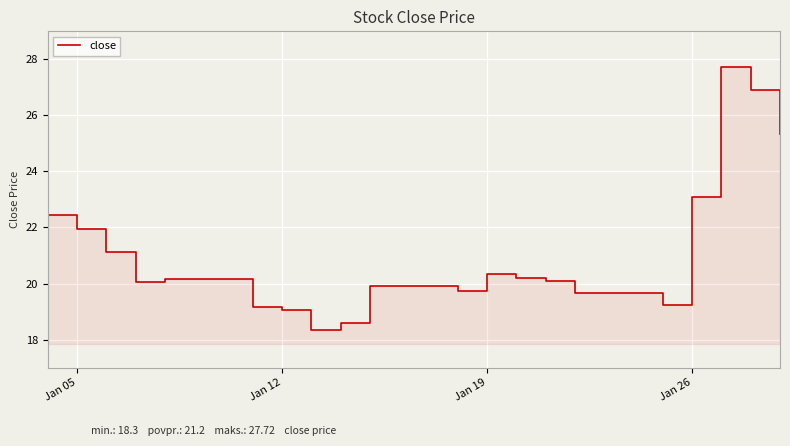

What is the greatest value displayed?

27.7